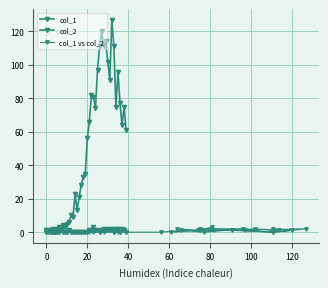

What is the greatest value displayed?

127